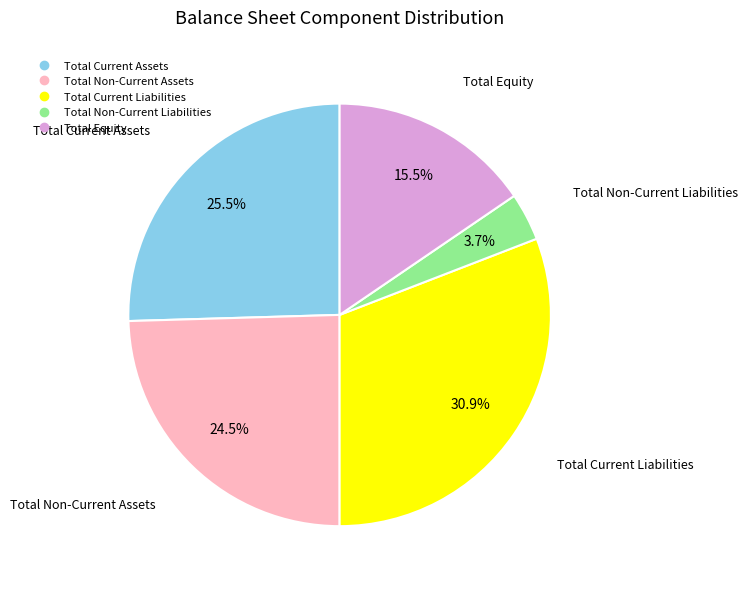

Which slice is the smallest?

Total Non-Current Liabilities